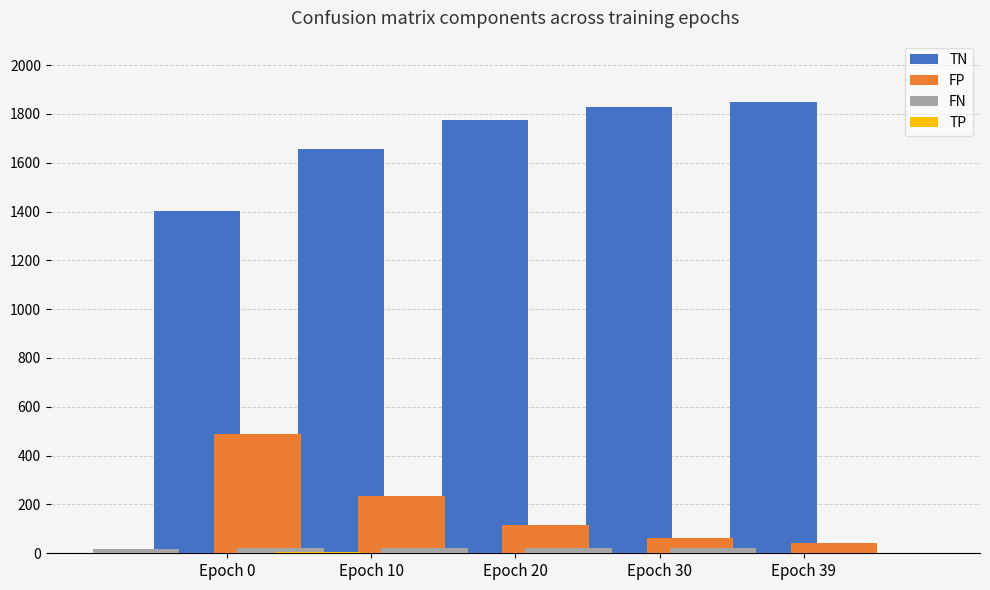

What is the sum of the FP values at Epoch 20 and Epoch 39?

159